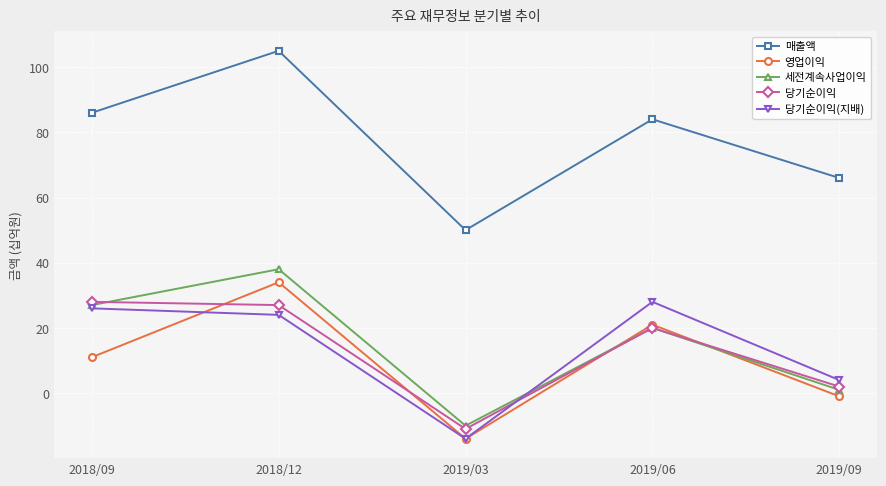

True or false: 세전계속사업이익 and 매출액 cross at least once.

False